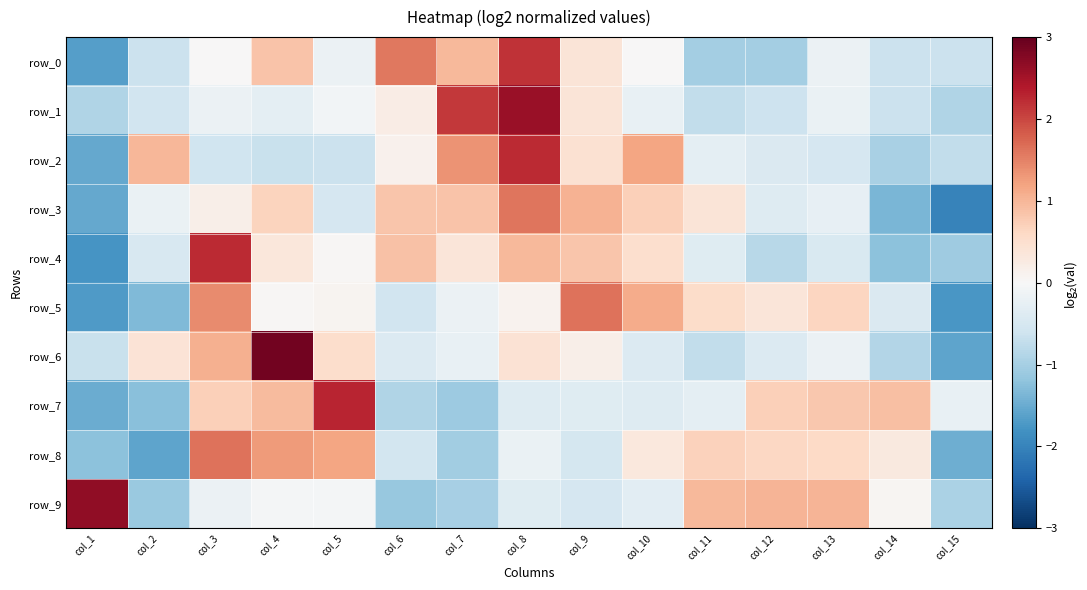

What is the total value across all series at col_12?

-1.0